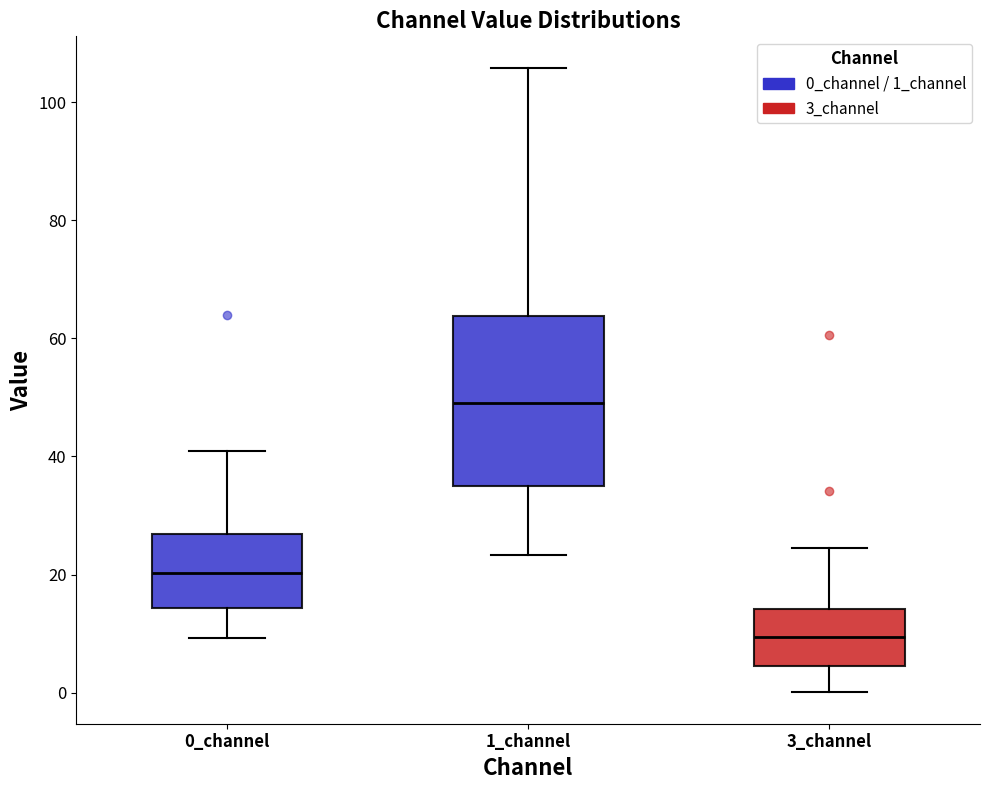

Which box is the tallest, from its lower edge to its upper edge?

1_channel